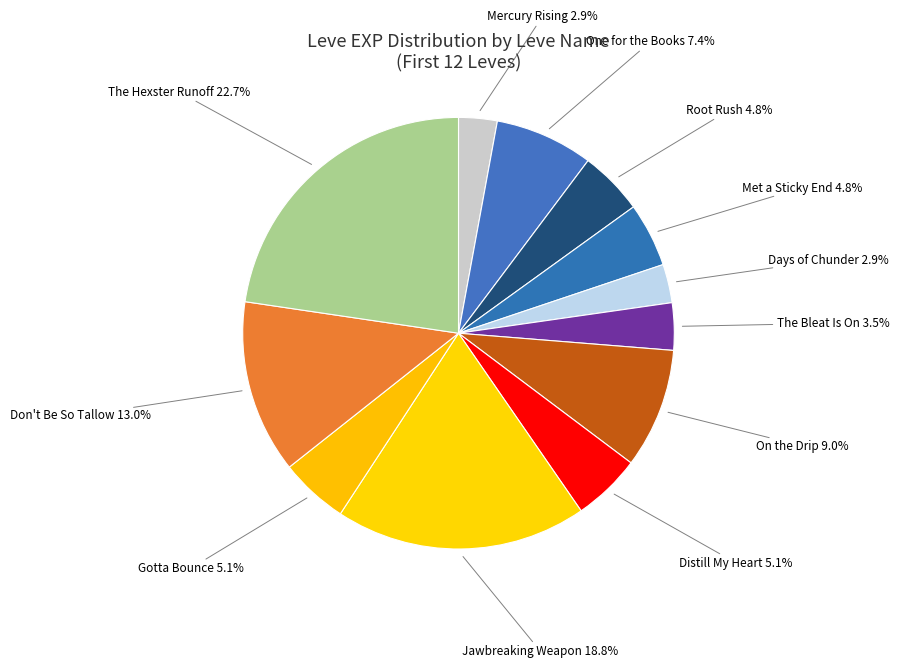

What percentage do Gotta Bounce 5.1% and On the Drip 9.0% together represent?

14.1%